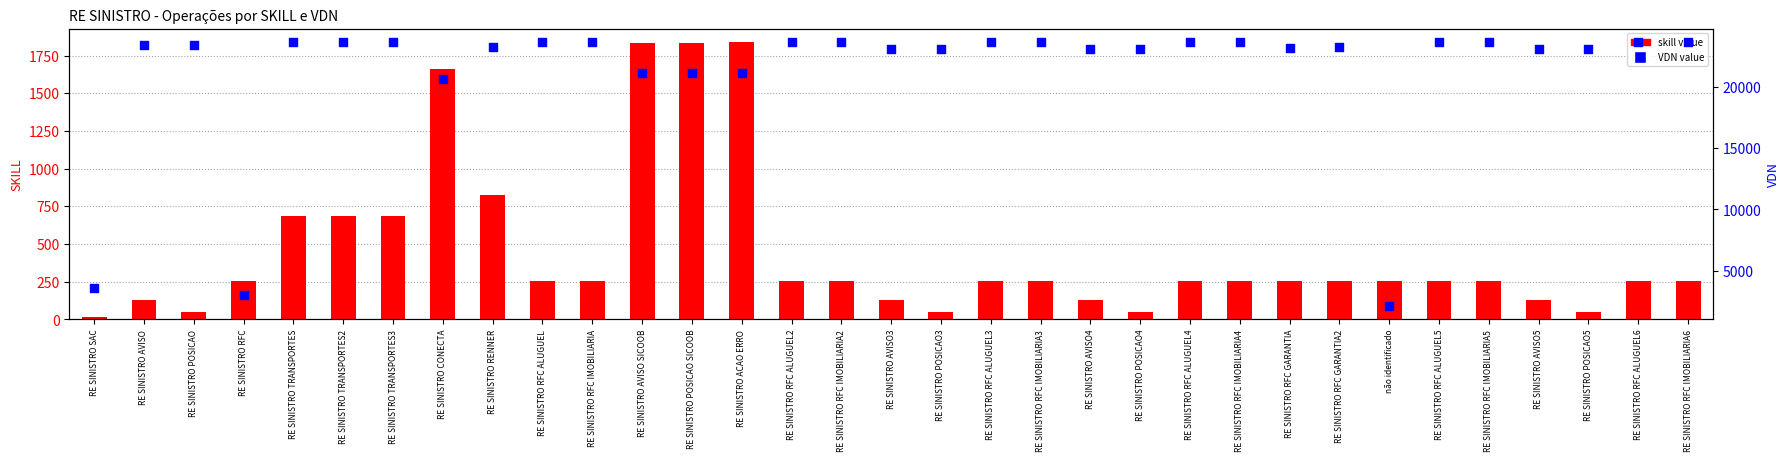

Which series contains the lowest Y value?

skill value